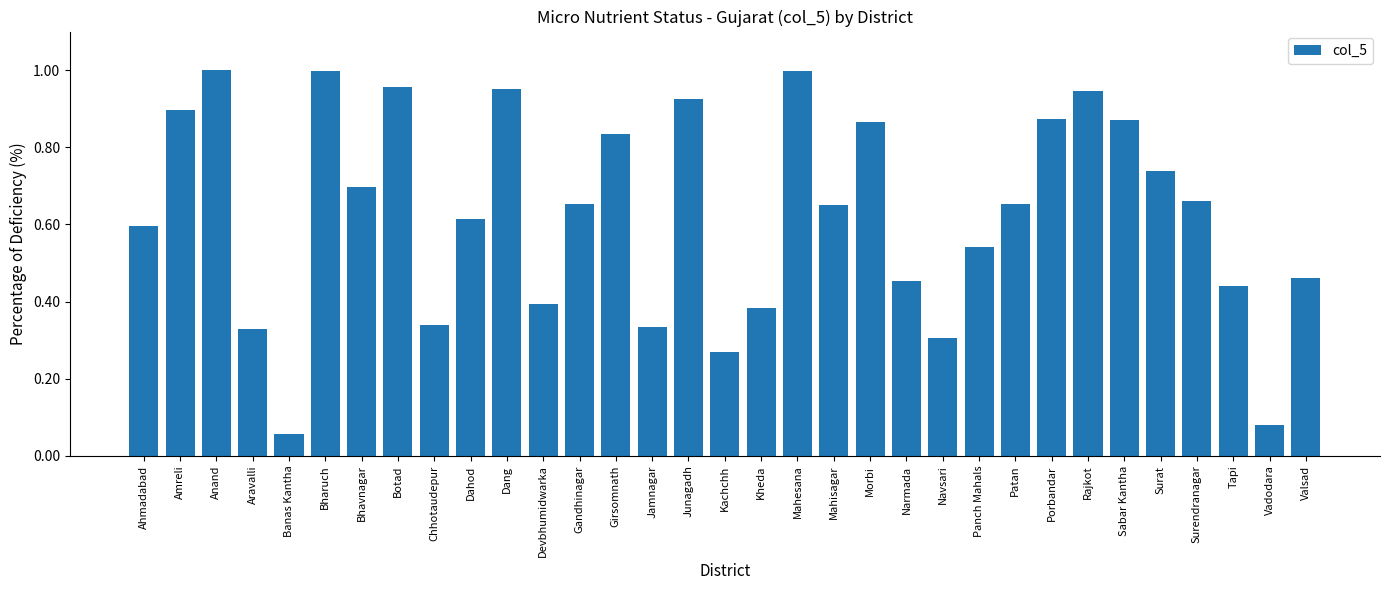

Which category has the lowest value across all series?

Banas Kantha